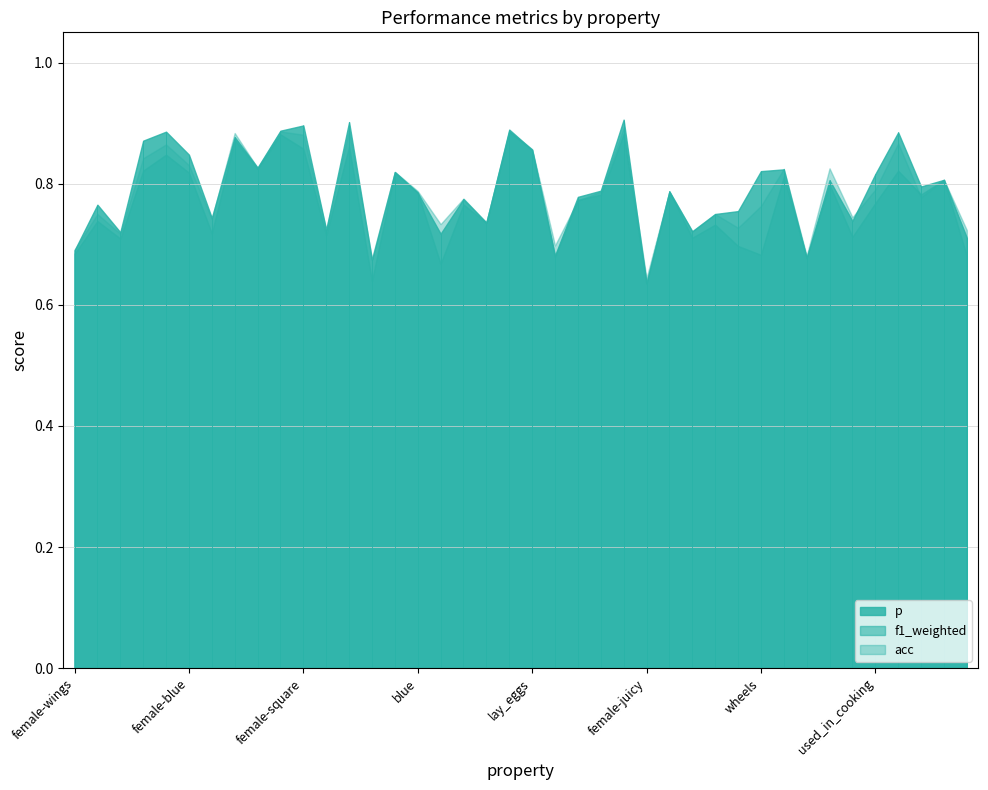

What is the label of the 14th point from the right?

female-yellow